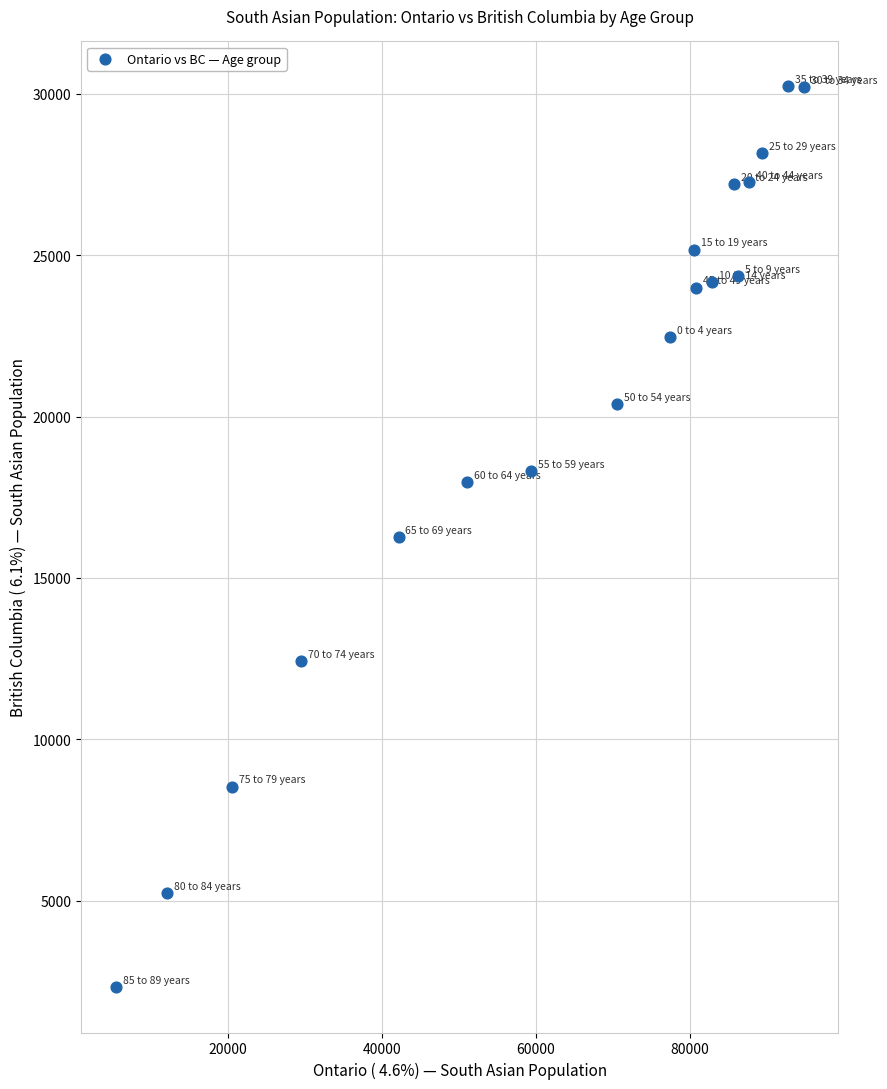

What is the range of X values (max minus min)?

89290